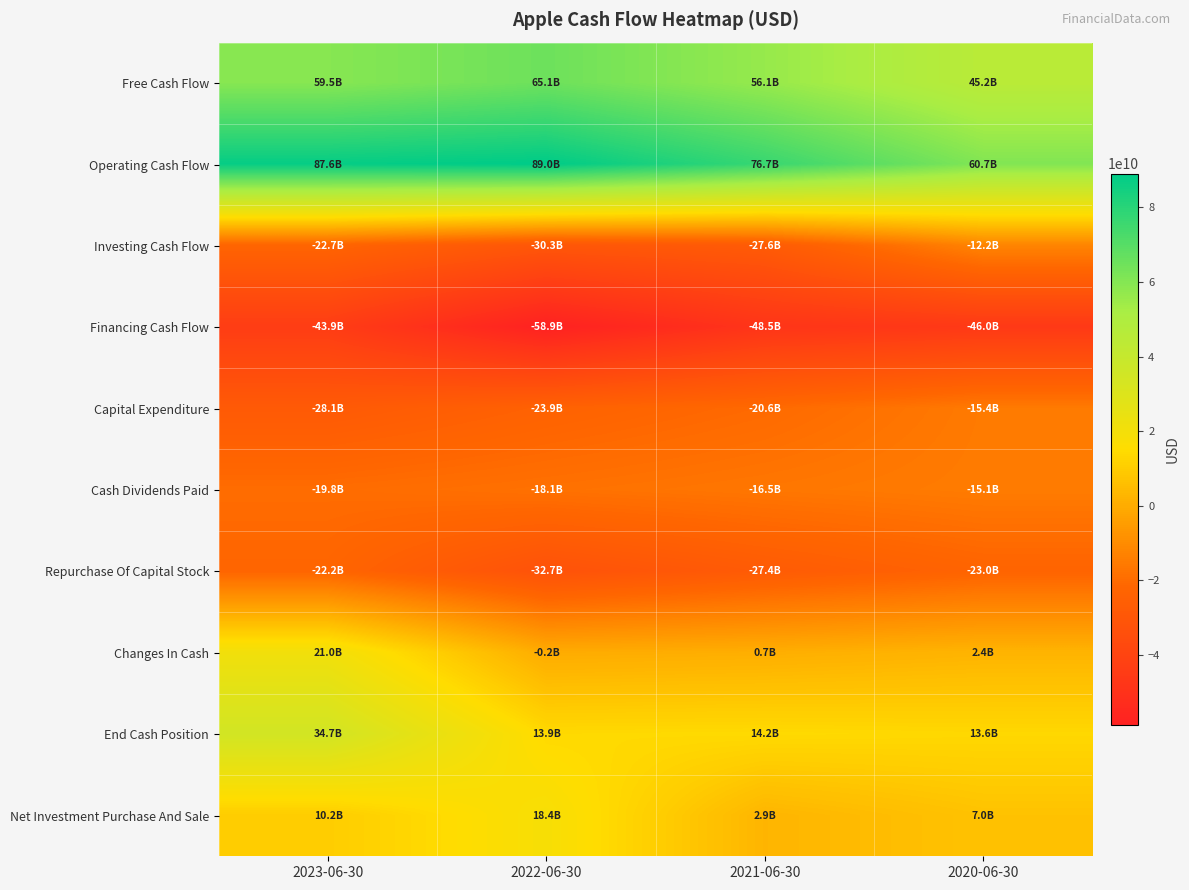

How many series are shown in this chart?

10